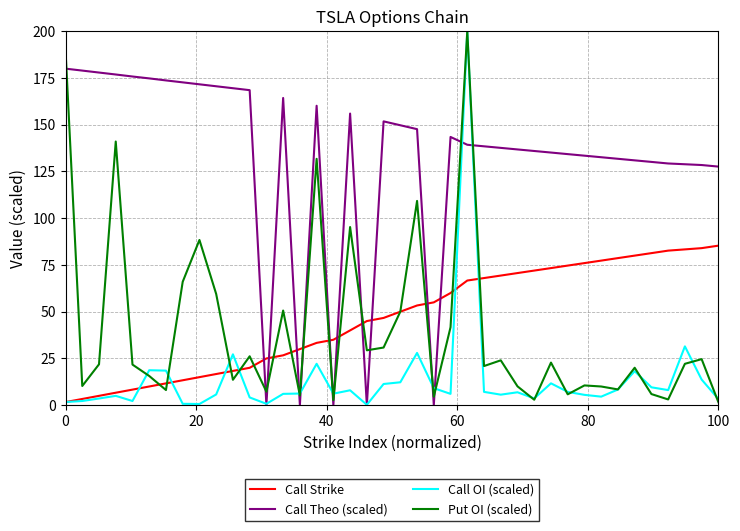

True or false: Call Theo (scaled) and Call Strike cross at least once.

True